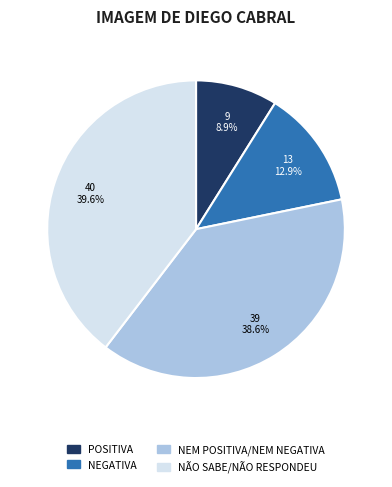

To the nearest percent, what portion does POSITIVA represent?

9%